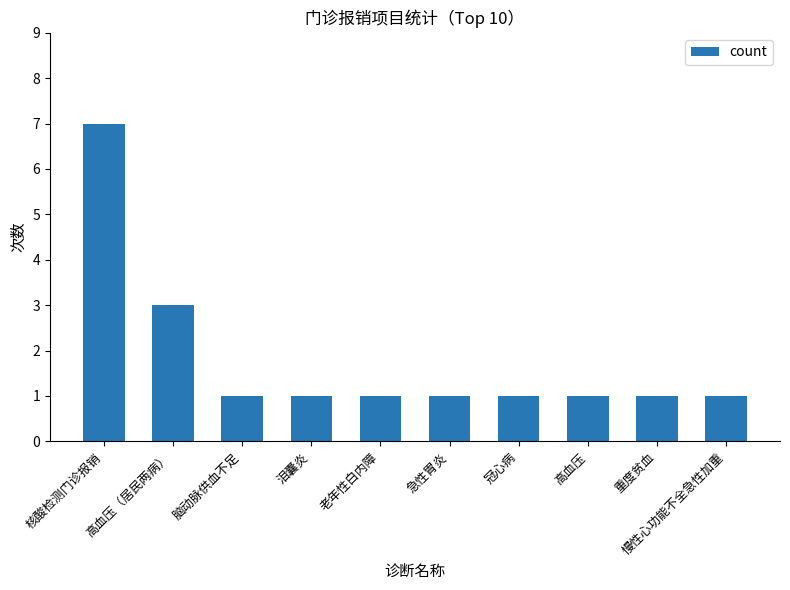

What is the change in value from 核酸检测门诊报销 to 慢性心功能不全急性加重?

-6